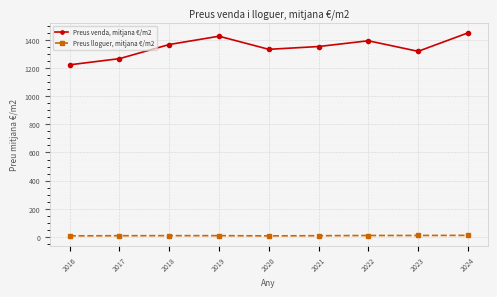

Rank the series by their average value, from highest to lowest.

Preus venda, mitjana €/m2, Preus lloguer, mitjana €/m2